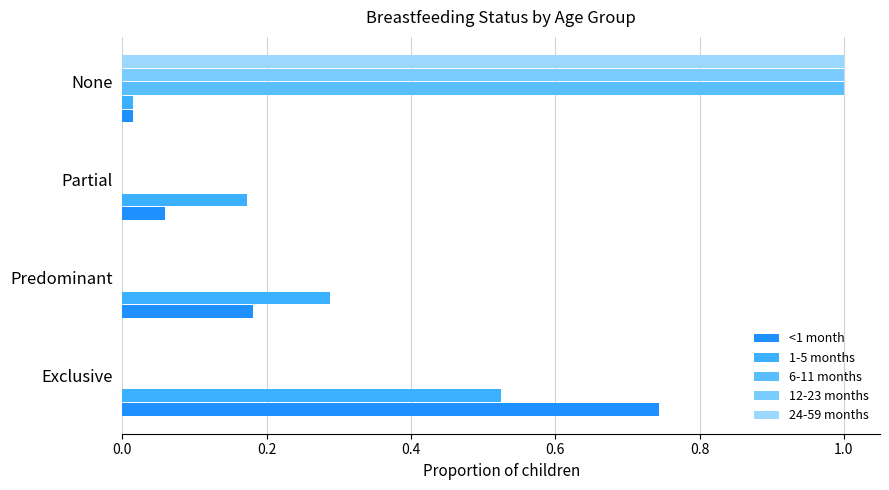

How many data points does each series have?

4